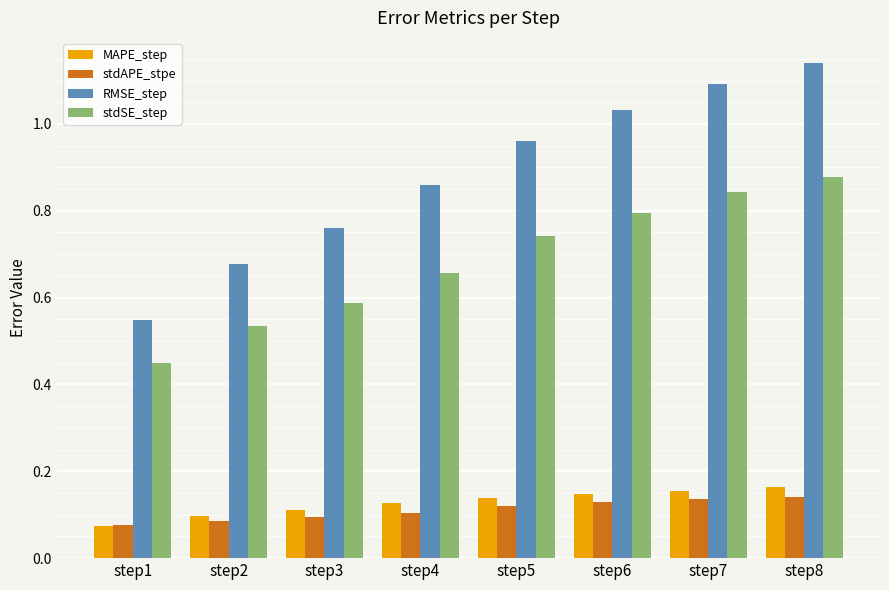

Which series has the largest total across all categories?

RMSE_step